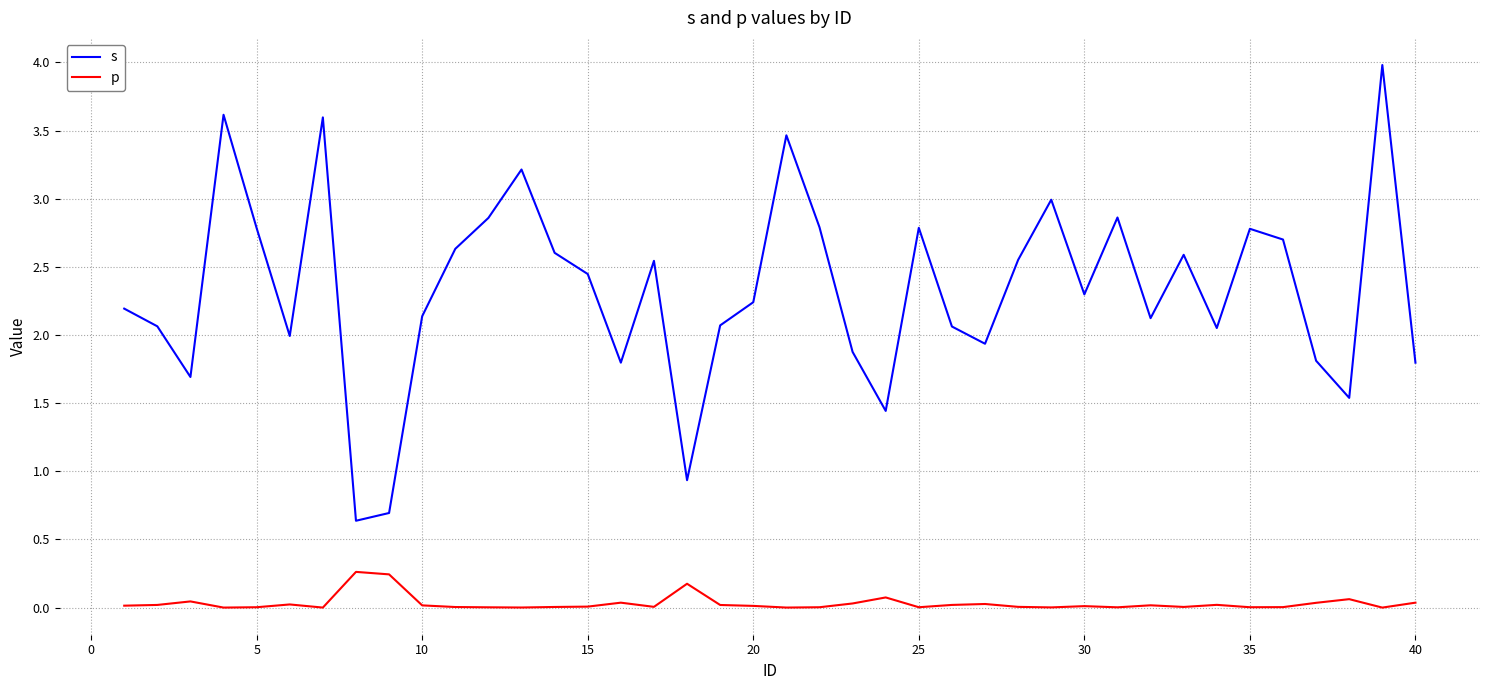

What is the greatest value displayed?

4.0